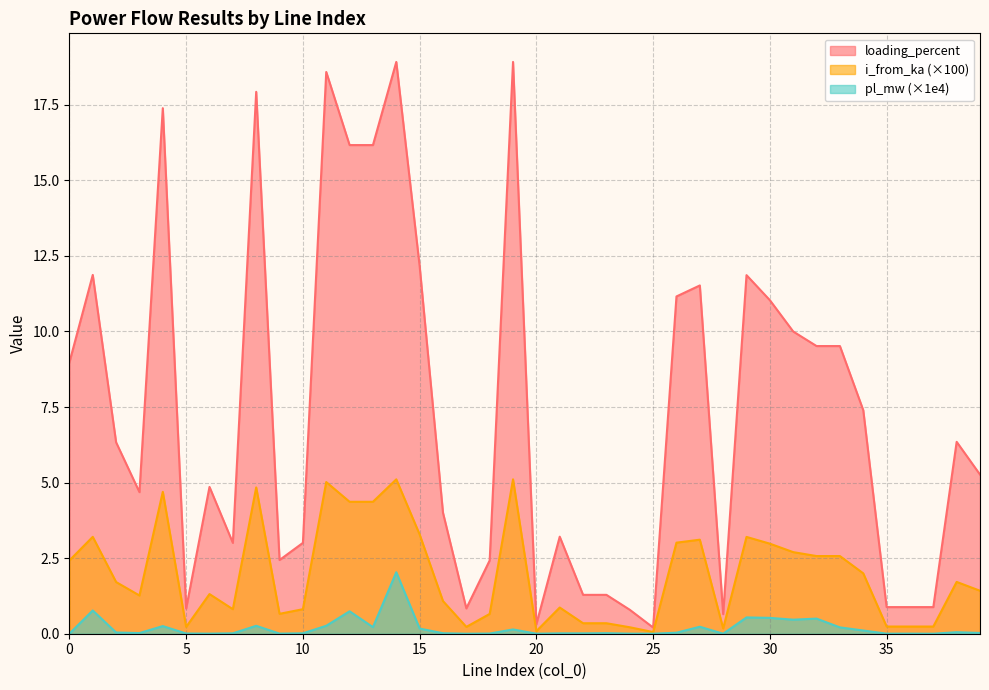

Which category has the highest value in the pl_mw series?

14